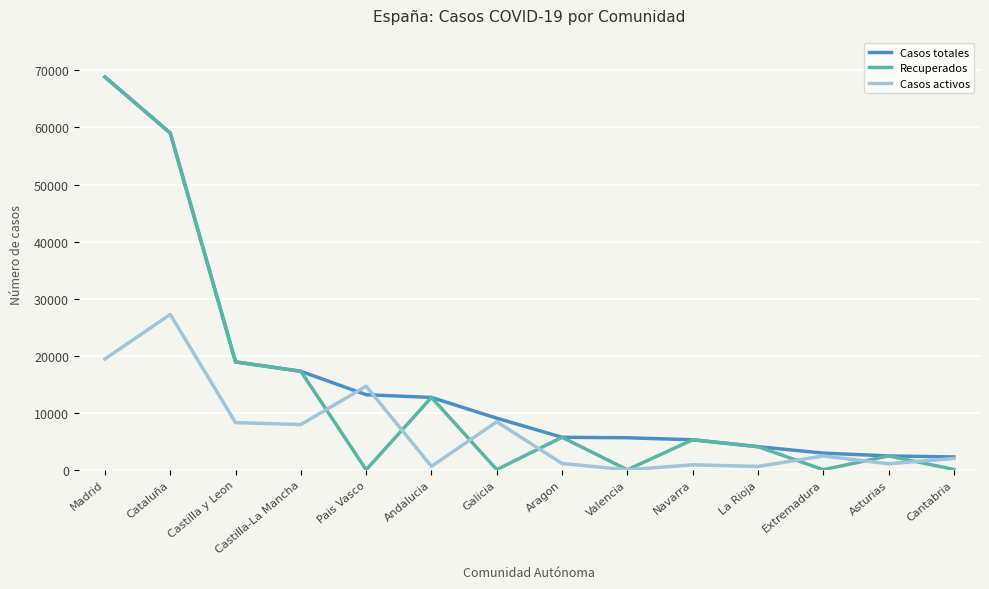

What is the total value across all series at Madrid?

157129